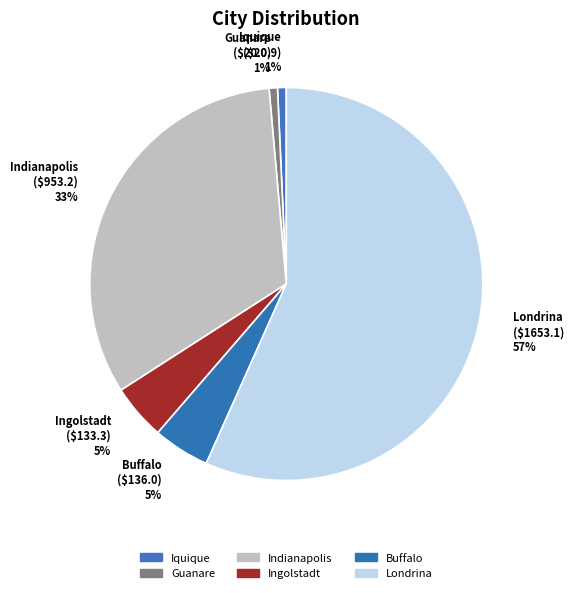

What percentage is the Buffalo slice, to the nearest percent?

5%